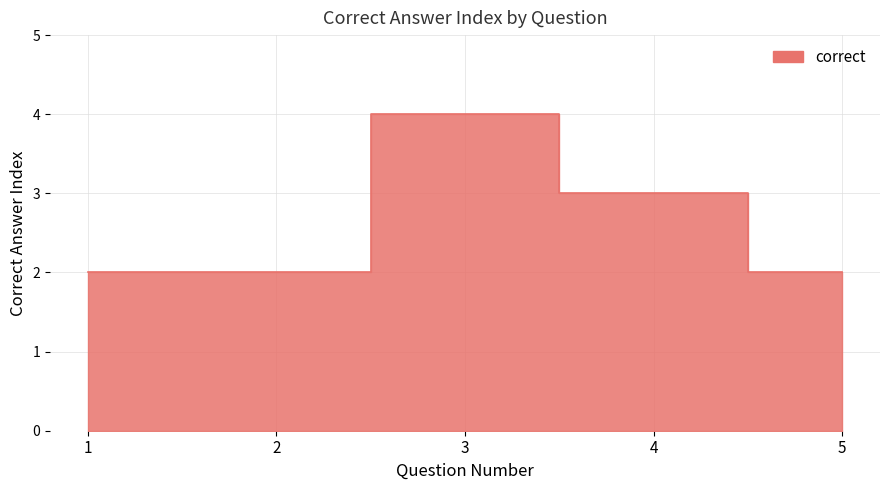

Does the chart display data point markers on the line(s)?

No